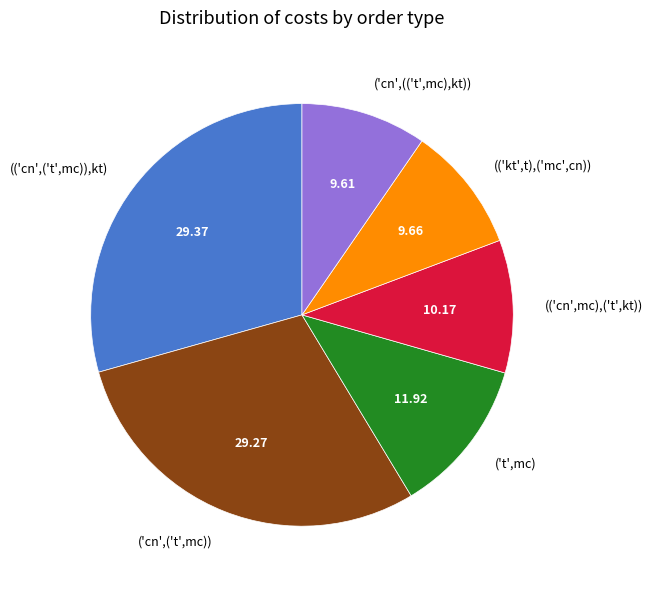

True or false: ('t',mc) accounts for 1% of the total.

False